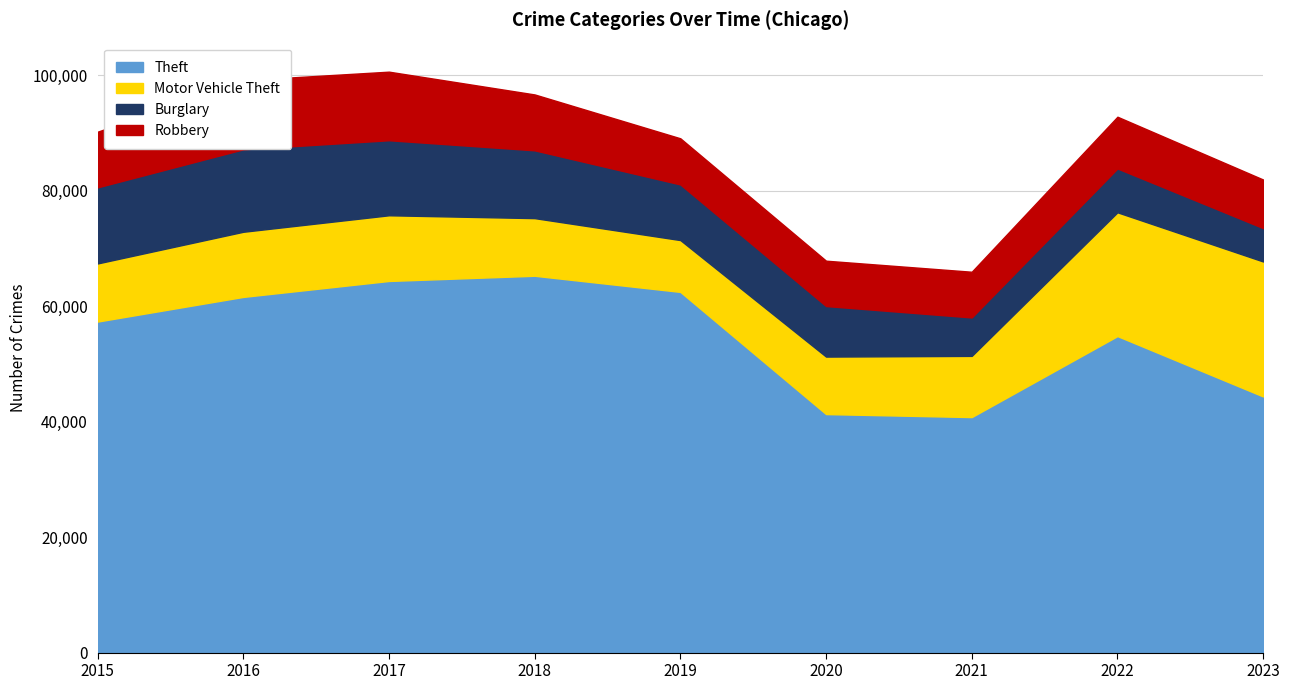

At 2023, list the series in order from largest to smallest.

Theft, Motor Vehicle Theft, Robbery, Burglary